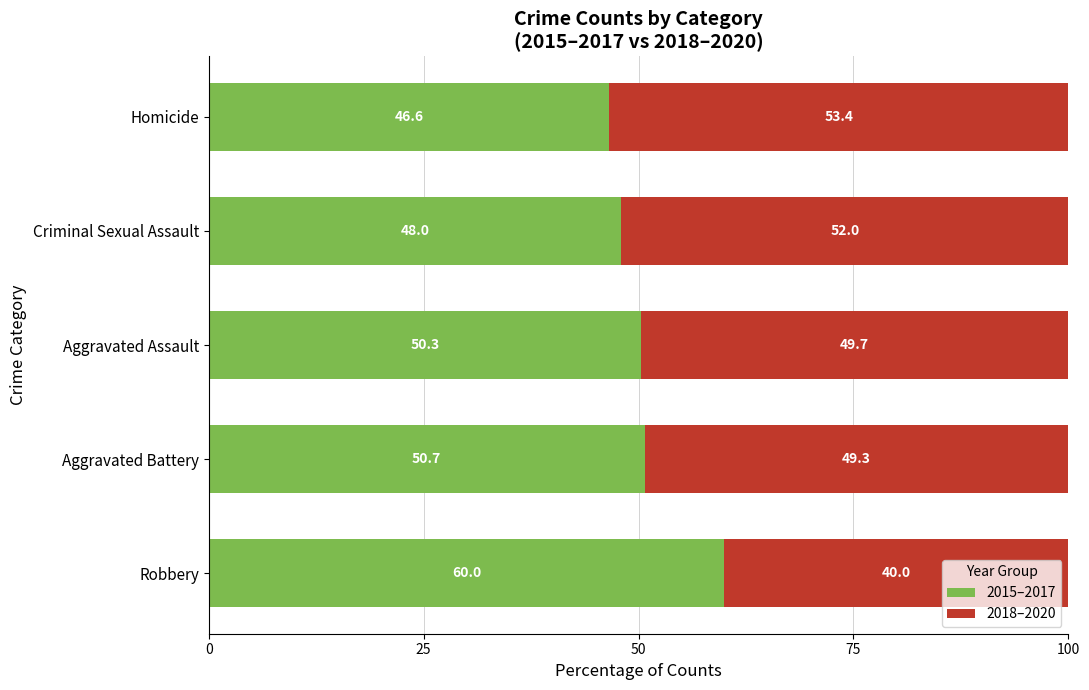

The 2015–2017 series shows 48.0 at Criminal Sexual Assault. True or false?

True